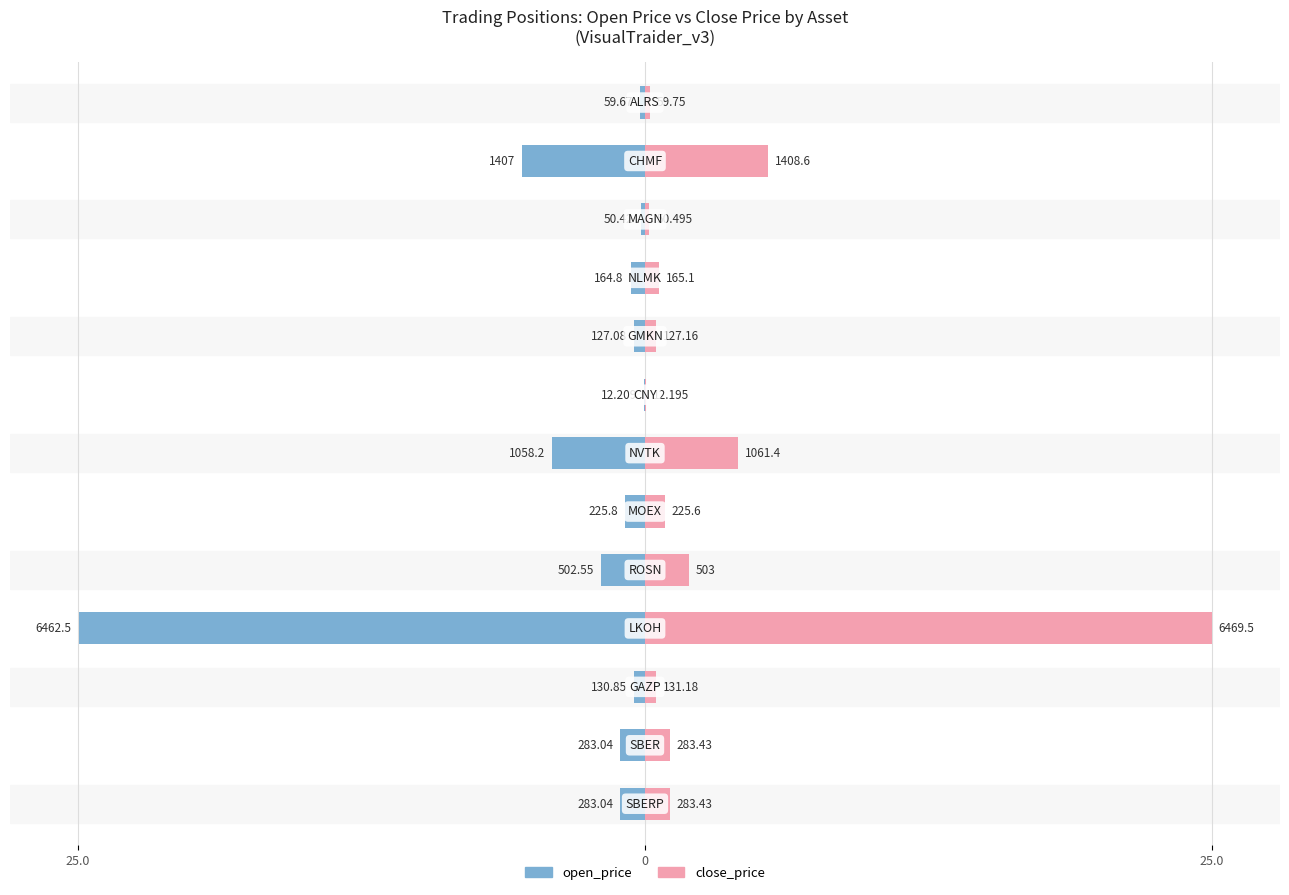

The open_price series shows -0.5 at 0. True or false?

False